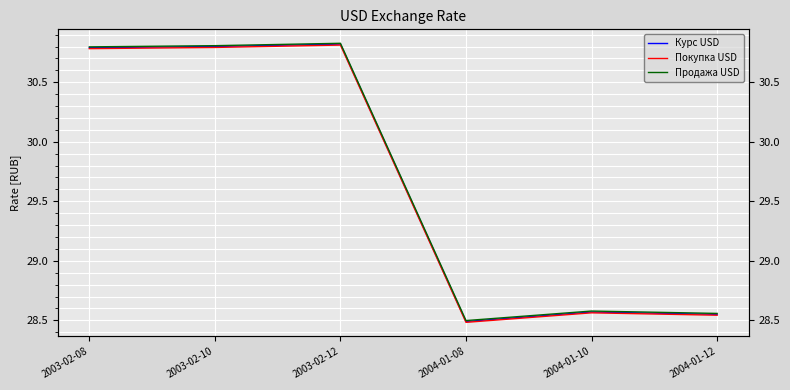

Is it true that Продажа USD equals 30.8 at 2003-02-08?

True